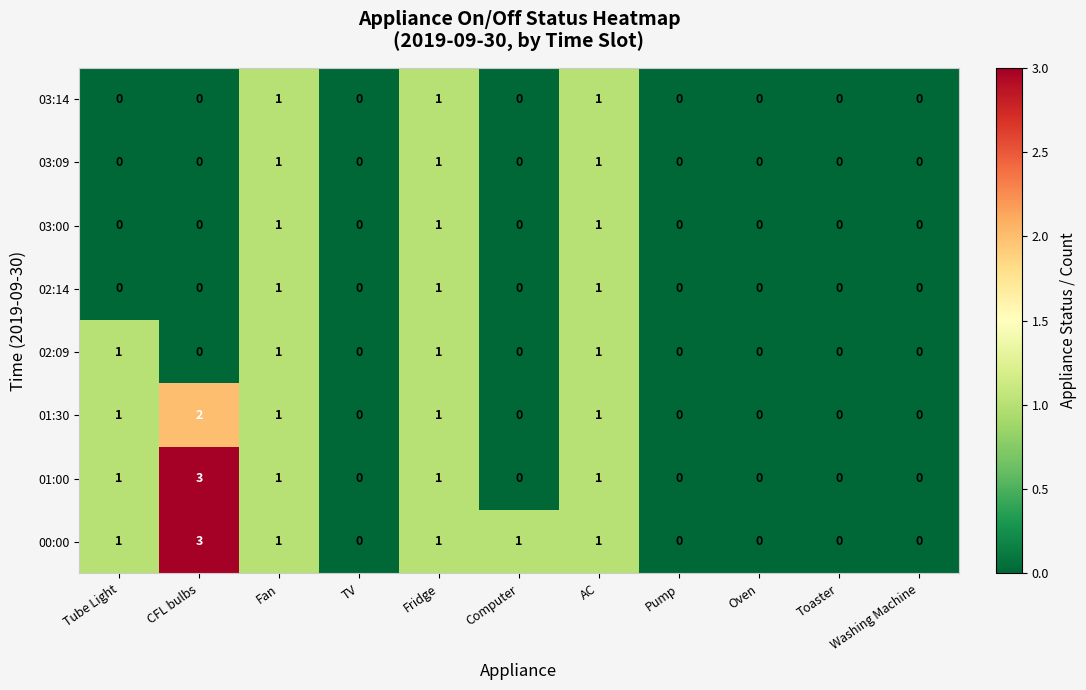

What is the maximum value for 00:00?

3